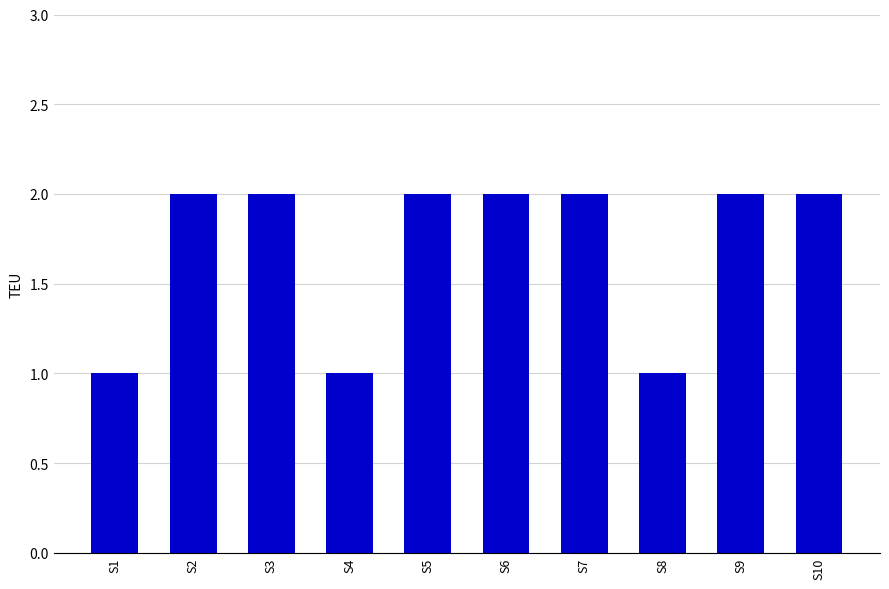

The value at S8 is 2. True or false?

False